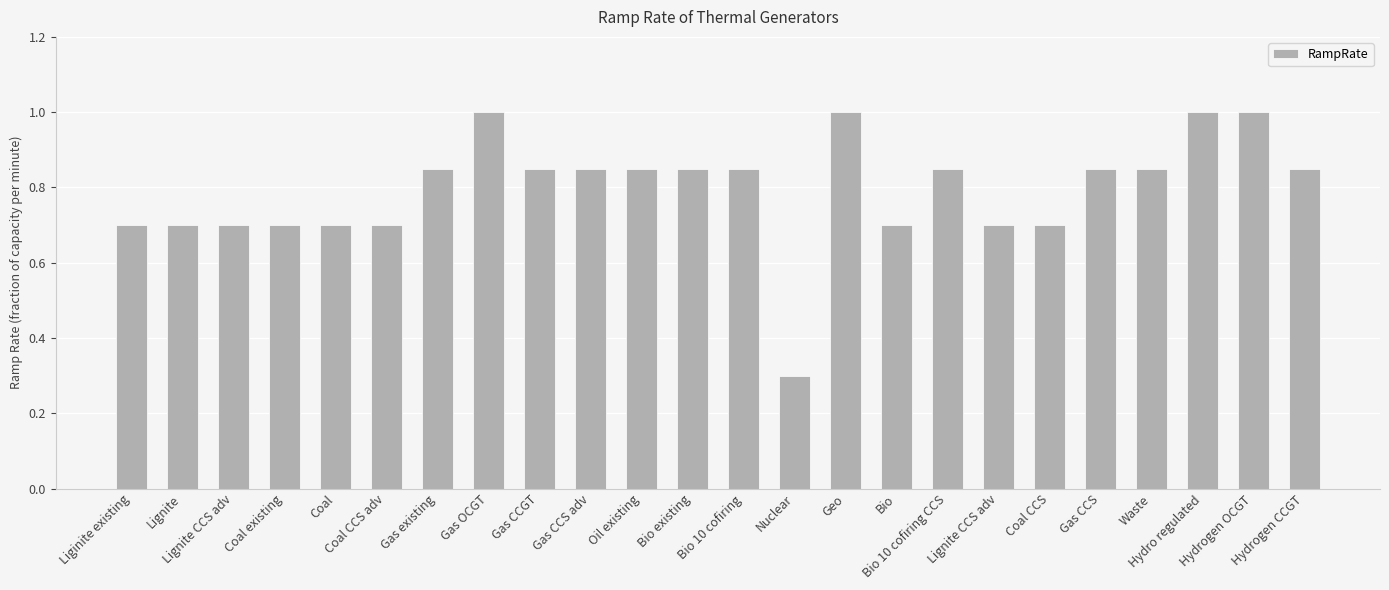

What is the average value?

0.8